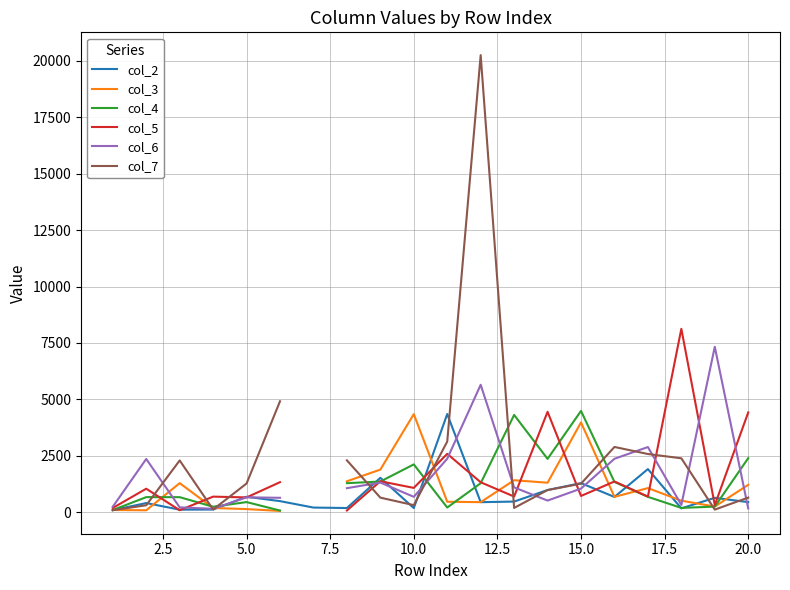

List the series in order of their peak value, lowest first.

col_3, col_2, col_4, col_6, col_5, col_7